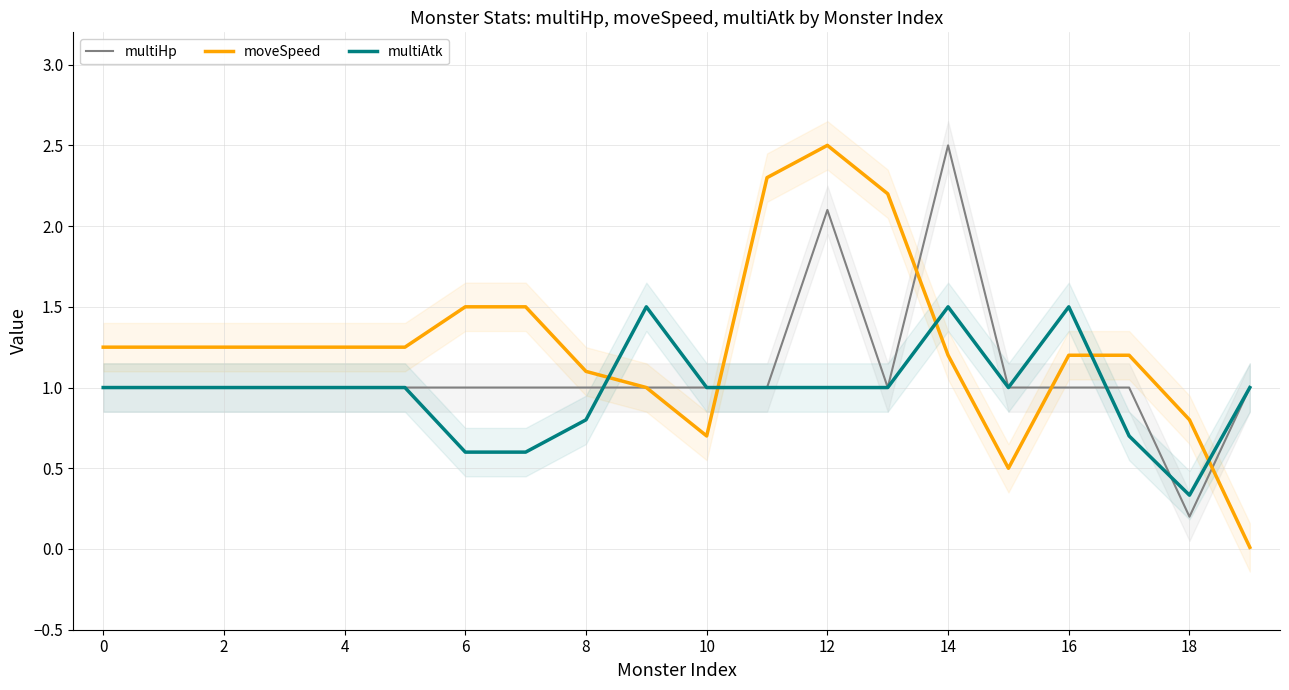

True or false: moveSpeed has more than 2 points higher than both neighbors.

False